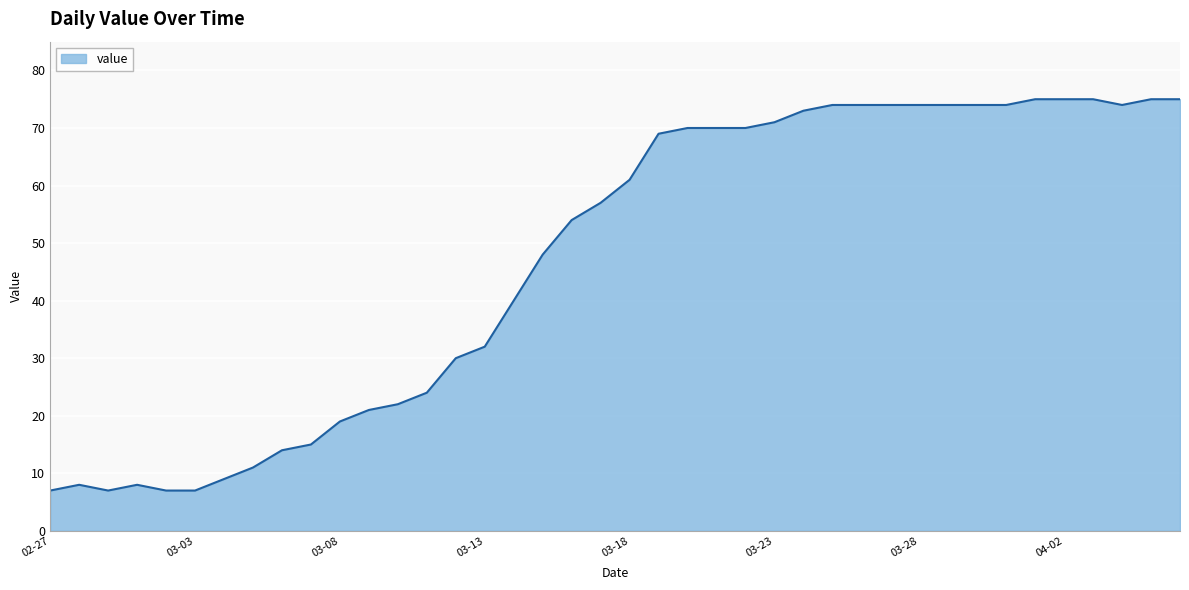

What is the smallest value displayed?

7